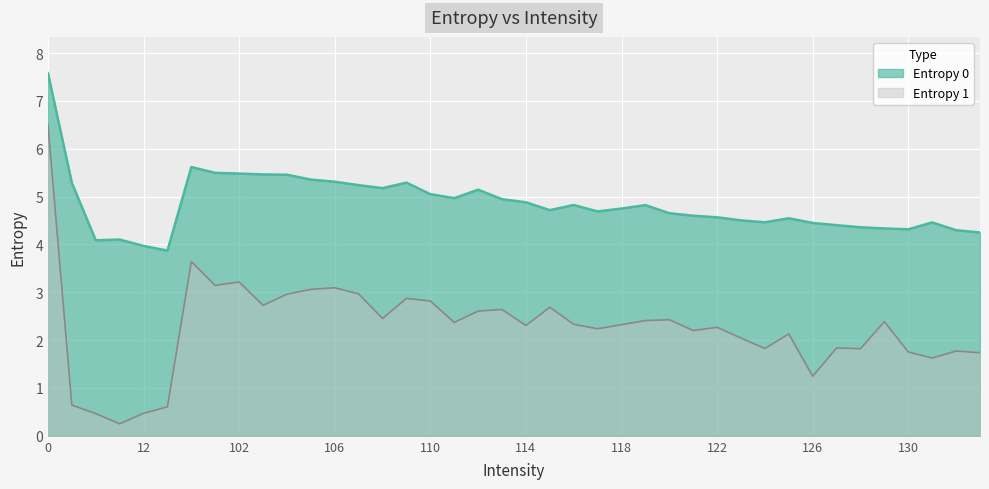

Does the chart display data point markers on the line(s)?

No